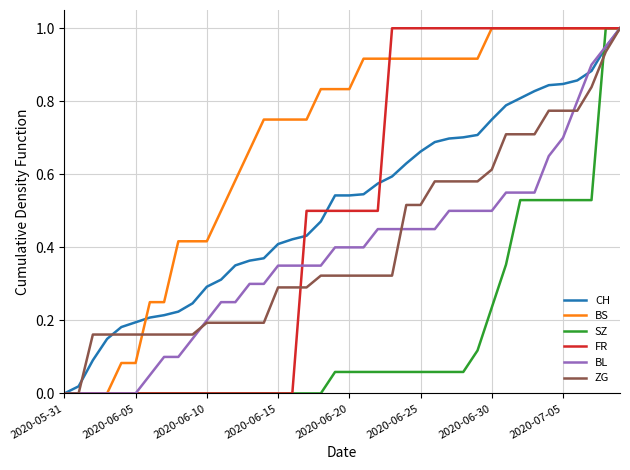

Which series has the largest total across all categories?

BS